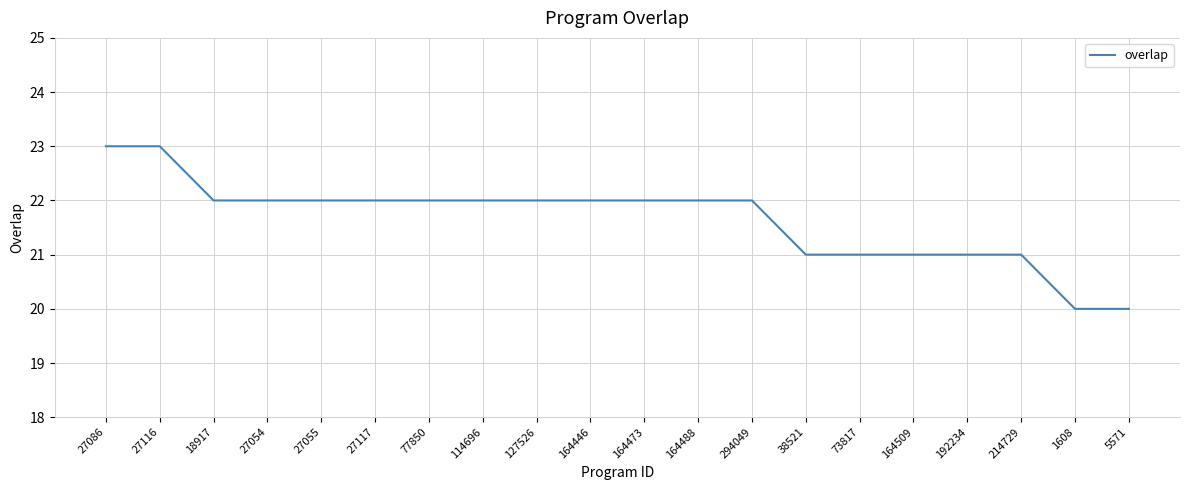

How many lines are shown in the chart?

1